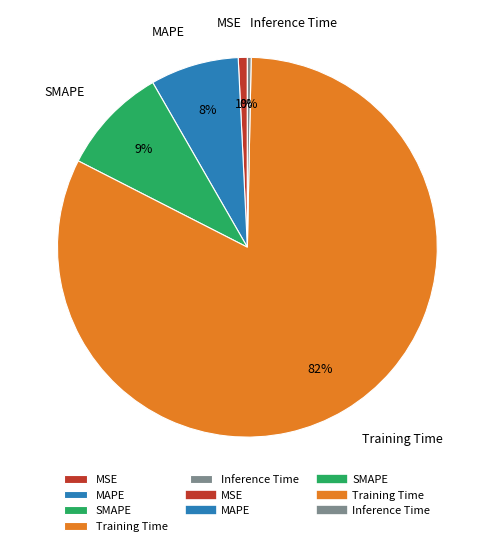

How many slices are in this pie chart?

5